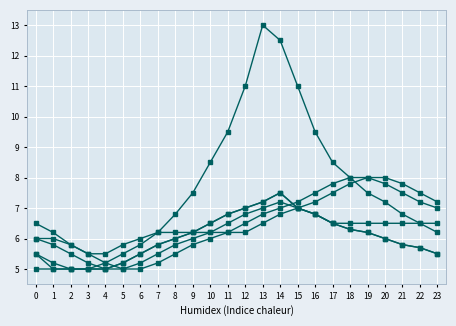

How many series are shown in this chart?

6